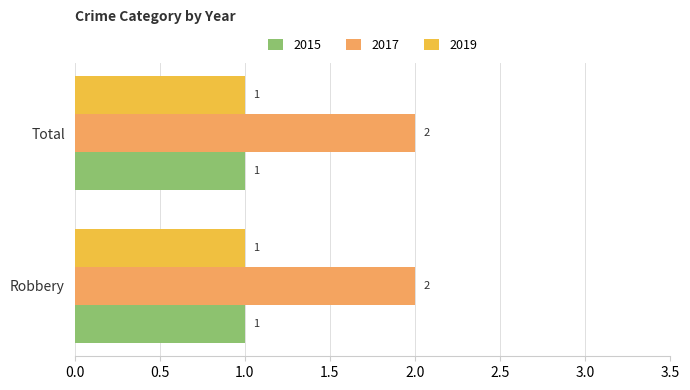

What is the sum of the 2017 values at Robbery and Total?

4